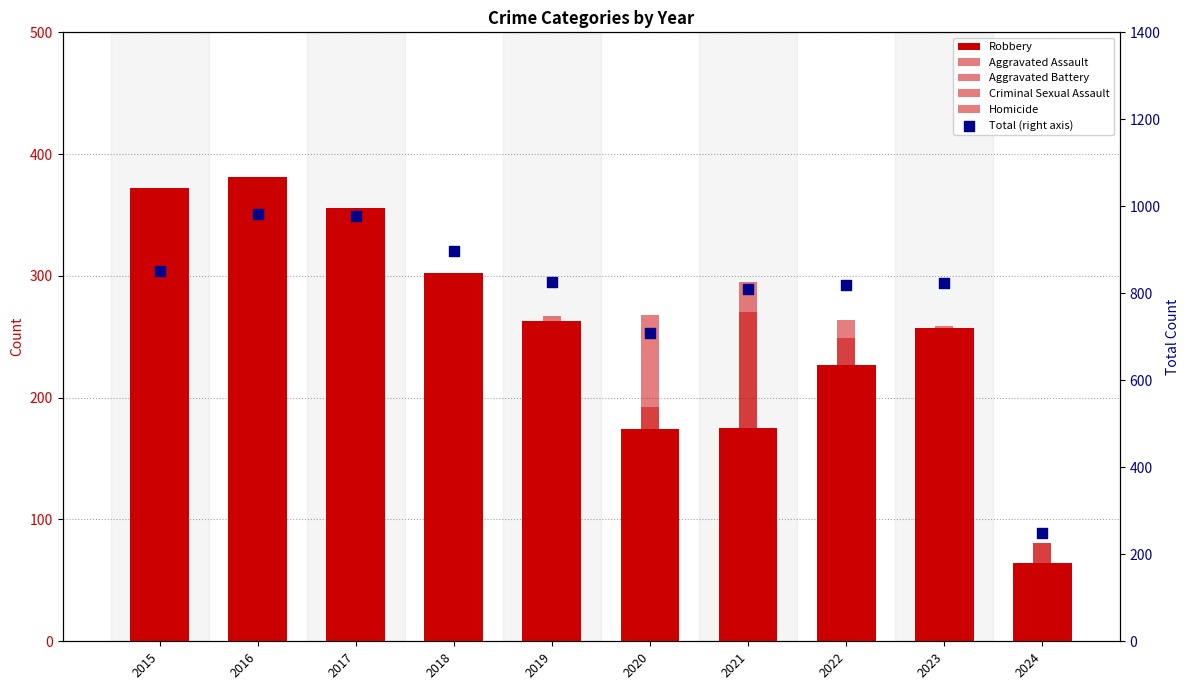

Which series contains the highest Y value?

Total (right axis)